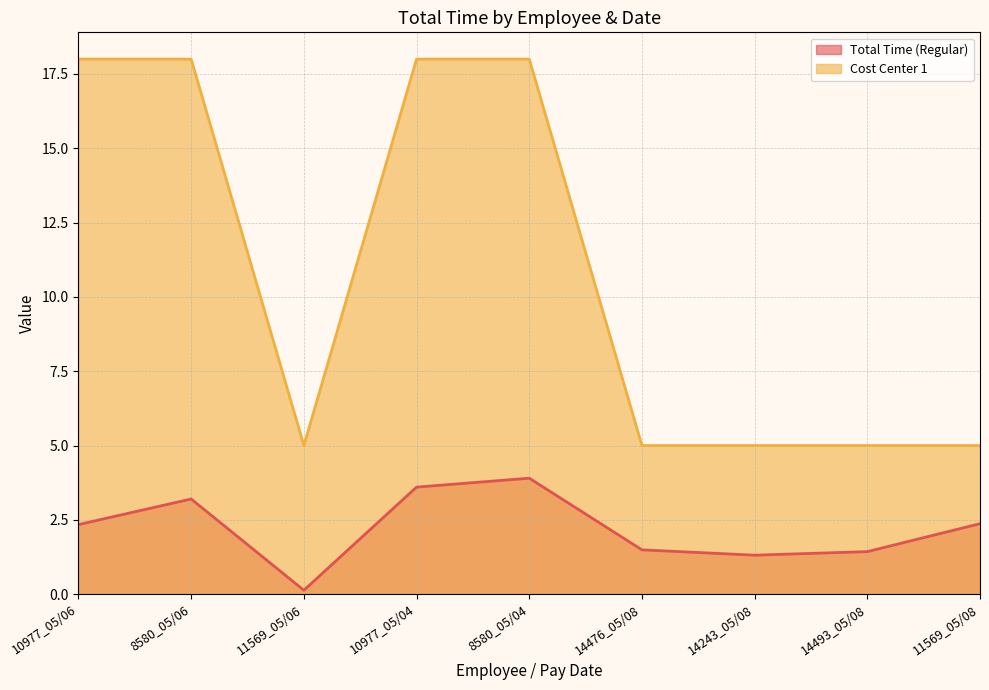

How many interior local valleys does the Total Time (Regular) series have?

2